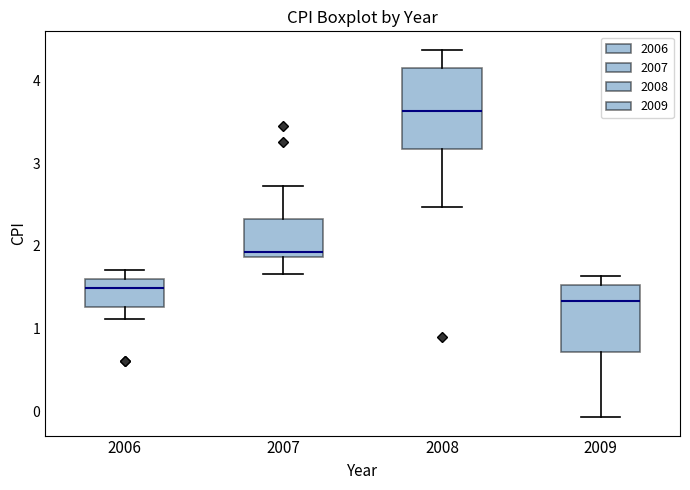

Where does the upper whisker of the box at x = 2008 end on the y-axis? The values are not printed on the chart, so give them approximately, as read against the axis.

4.4